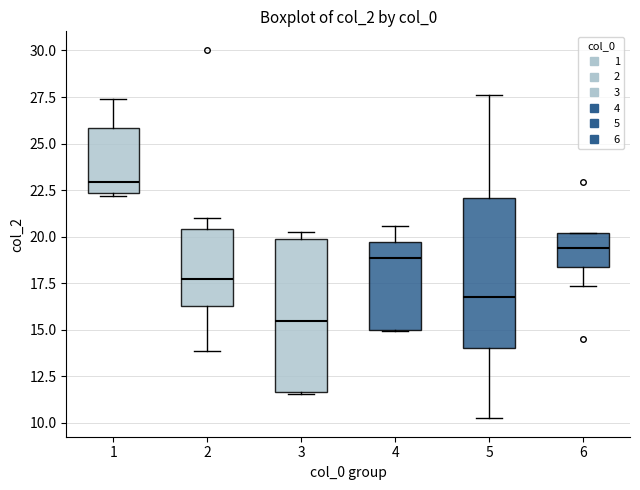

Where is the upper edge of the box at x = 2 on the y-axis? The values are not printed on the chart, so give them approximately, as read against the axis.

20.5